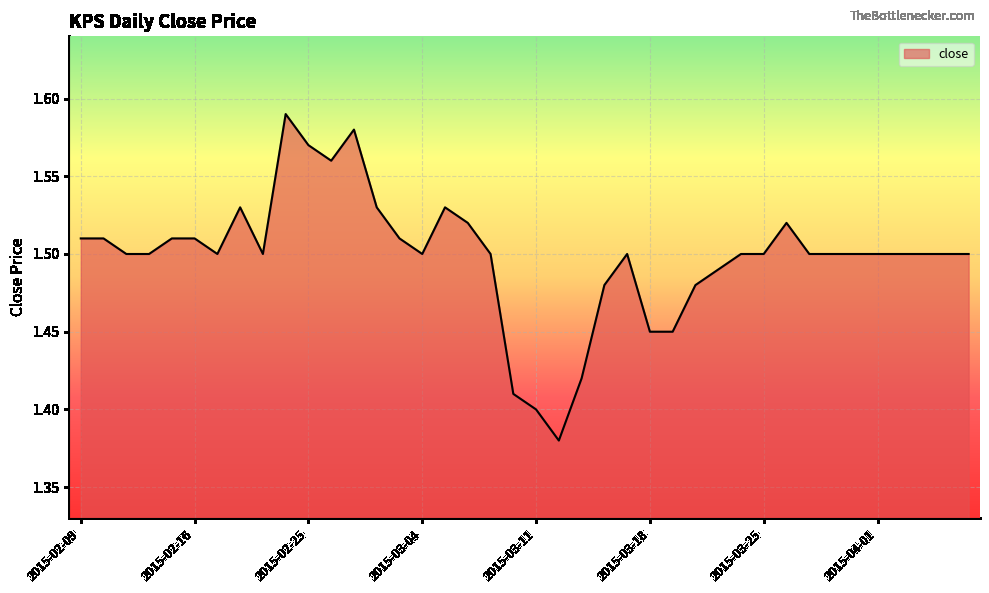

How many lines are shown in the chart?

1